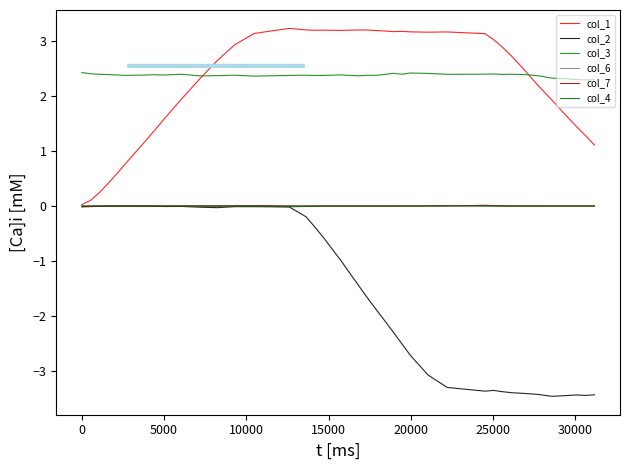

What is the minimum value shown in the chart?

-3.5